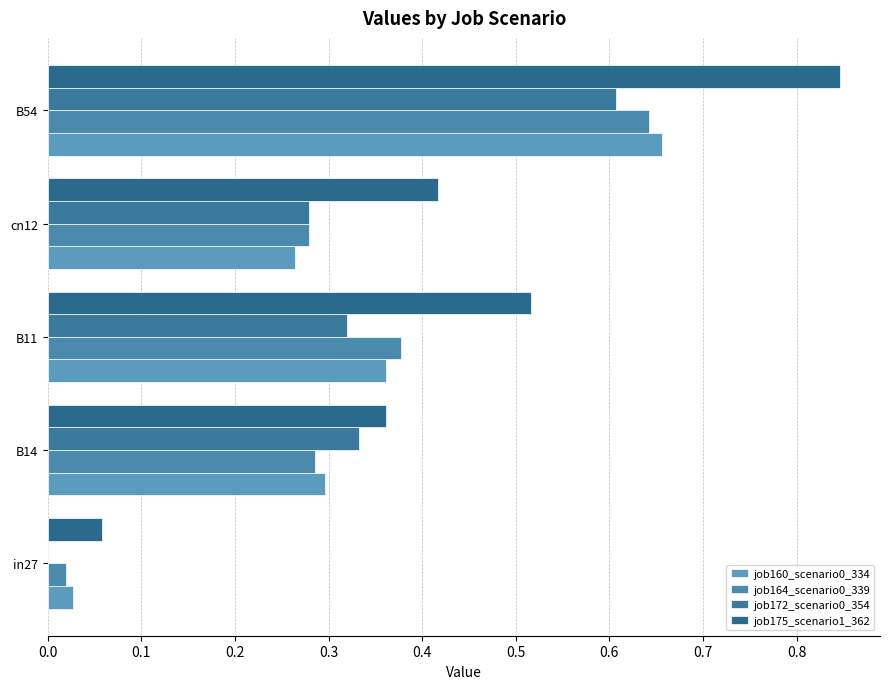

What is the sum of all job172_scenario0_354 values?

1.5